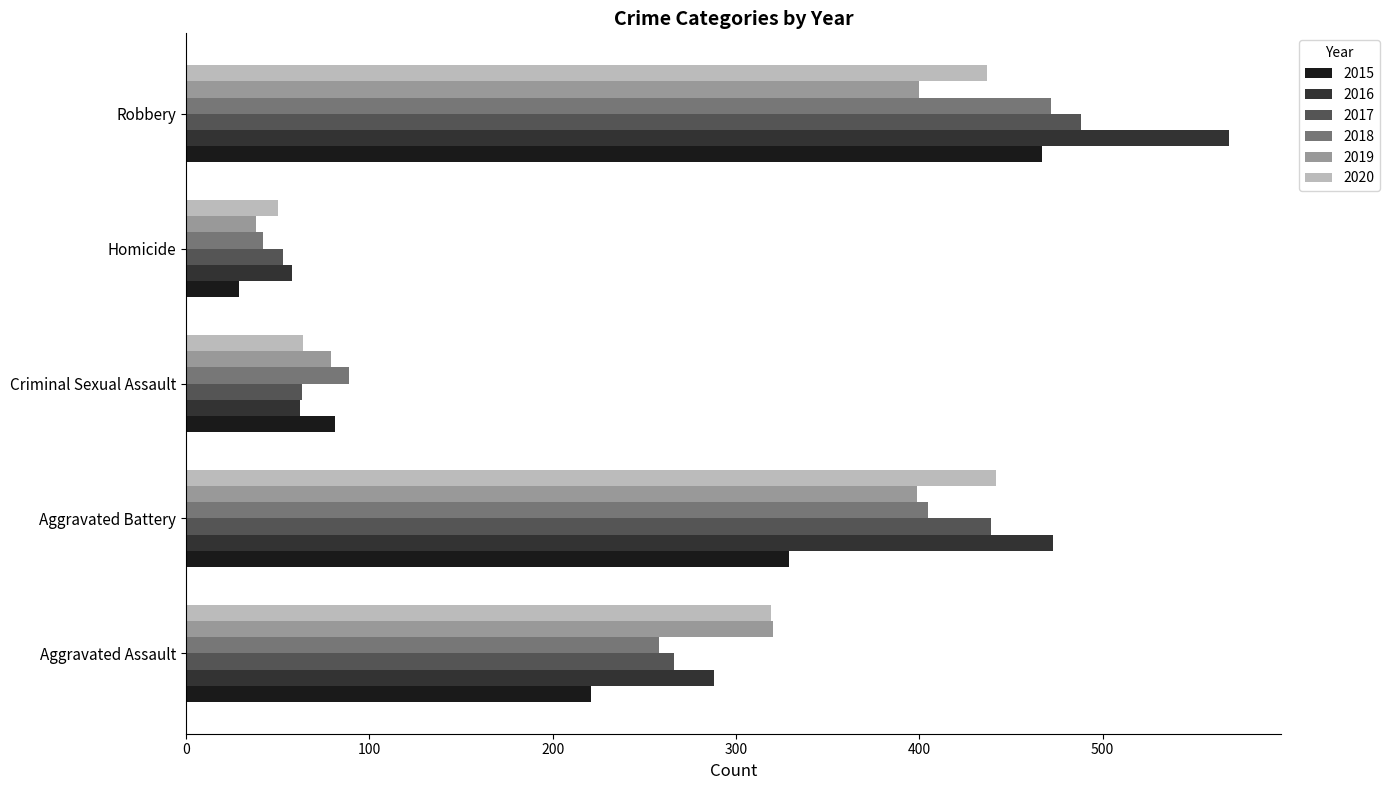

What is the total value across all series at Criminal Sexual Assault?

438